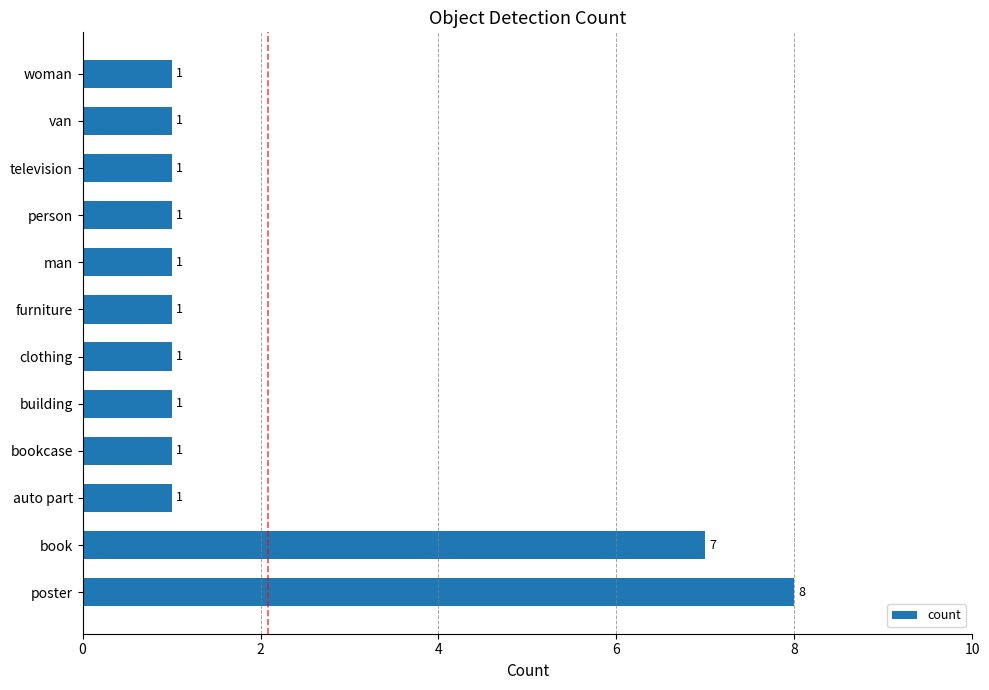

Reading bottom to top, list all the values displayed in this chart.

poster=8	book=7	auto part=1	bookcase=1	building=1	clothing=1	furniture=1	man=1	person=1	television=1	van=1	woman=1